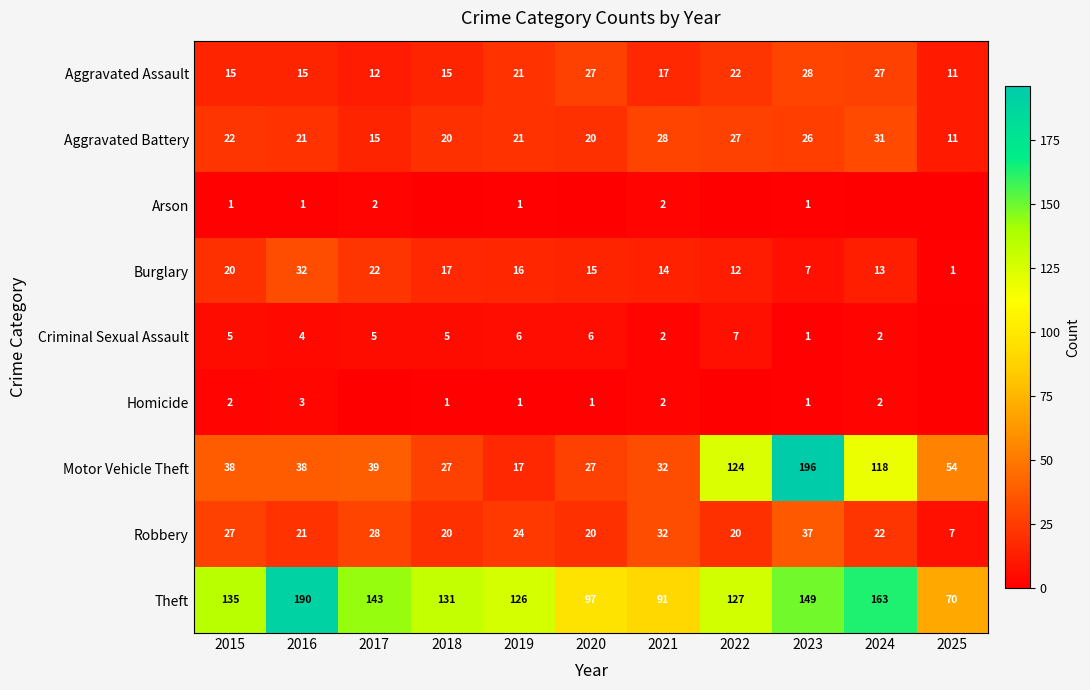

What is the difference between the maximum and minimum values in the Aggravated Assault series?

17